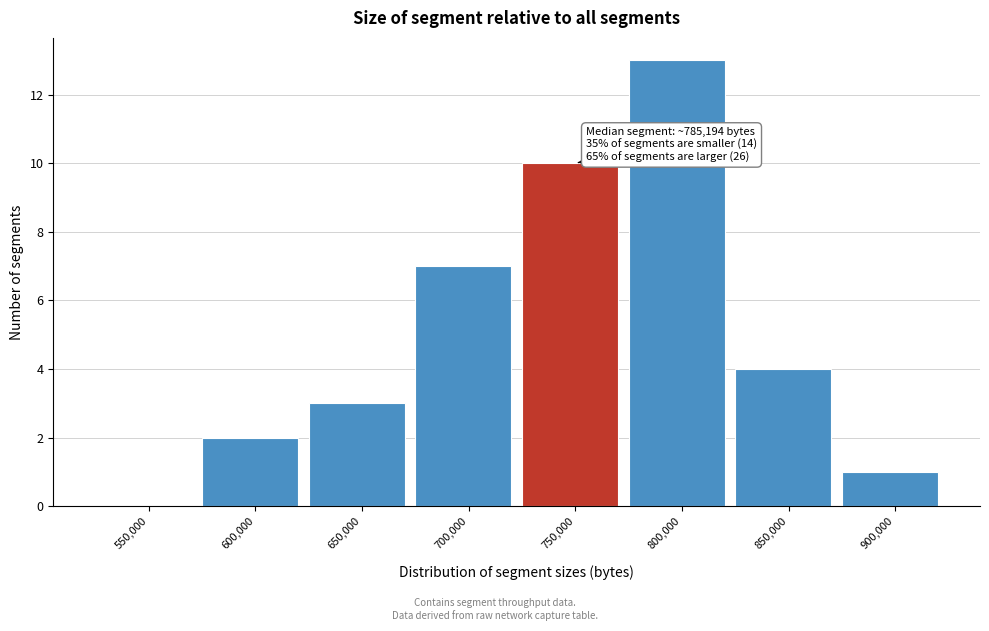

Reading left to right, extract all data points from this chart.

550,000=0	600,000=2	650,000=3	700,000=7	750,000=10	800,000=13	850,000=4	900,000=1